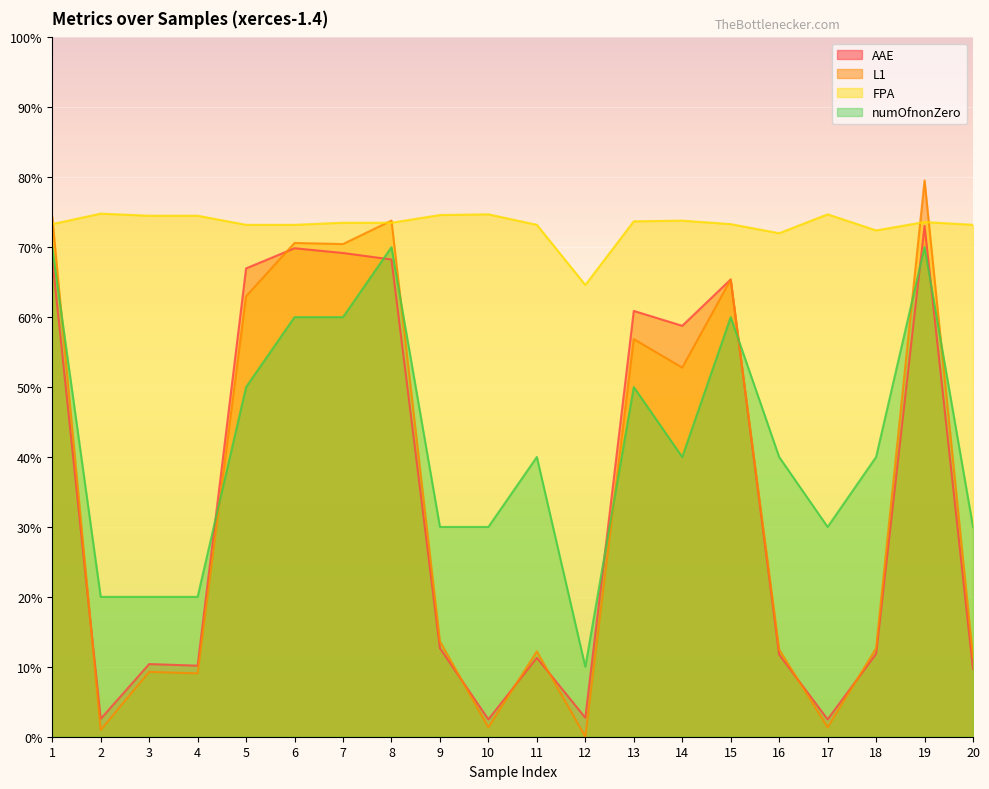

Is it true that L1 equals 1.3 at 17?

True